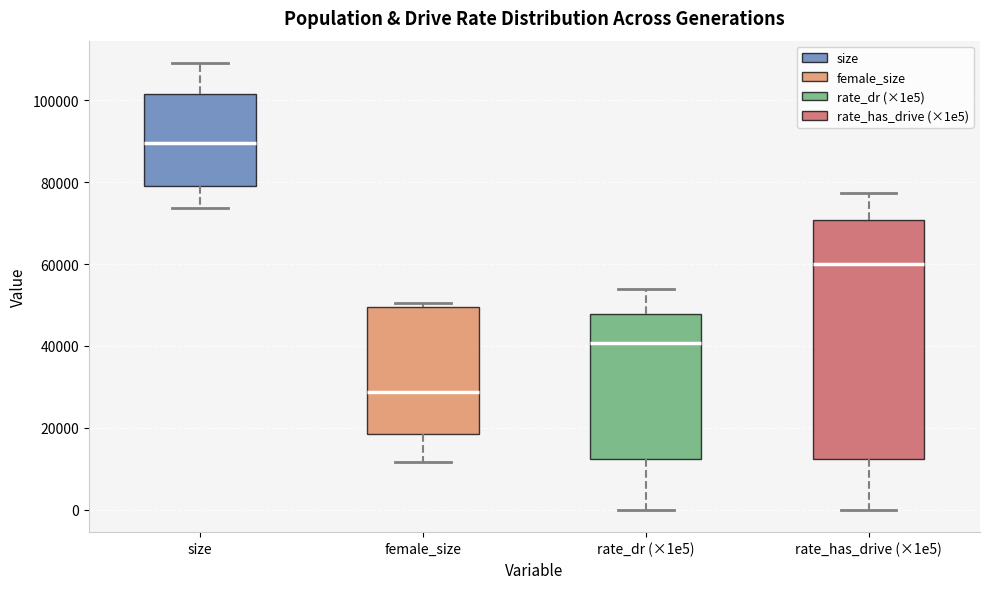

Reading left to right, read every box against the y-axis: the position of its median line, the range the box covers, and the ends of its whiskers. The values are not printed on the chart, so give them approximately, as read against the axis.

size: median 90000, box 78000 to 102000, whiskers 74000 to 110000
female_size: median 28000, box 18000 to 50000, whiskers 12000 to 50000 (just above the box's upper edge)
rate_dr (×1e5): median 40000, box 12000 to 48000, whiskers 0 to 54000
rate_has_drive (×1e5): median 60000, box 12000 to 70000, whiskers 0 to 78000